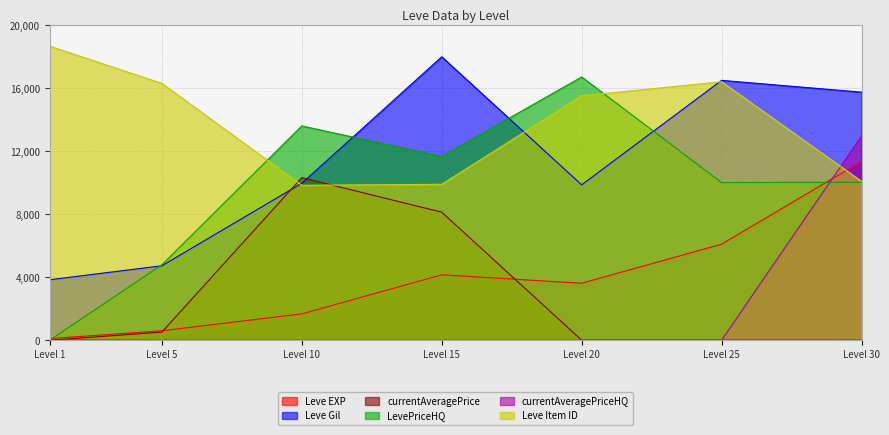

How many times do currentAveragePrice and Leve Item ID cross each other?

2